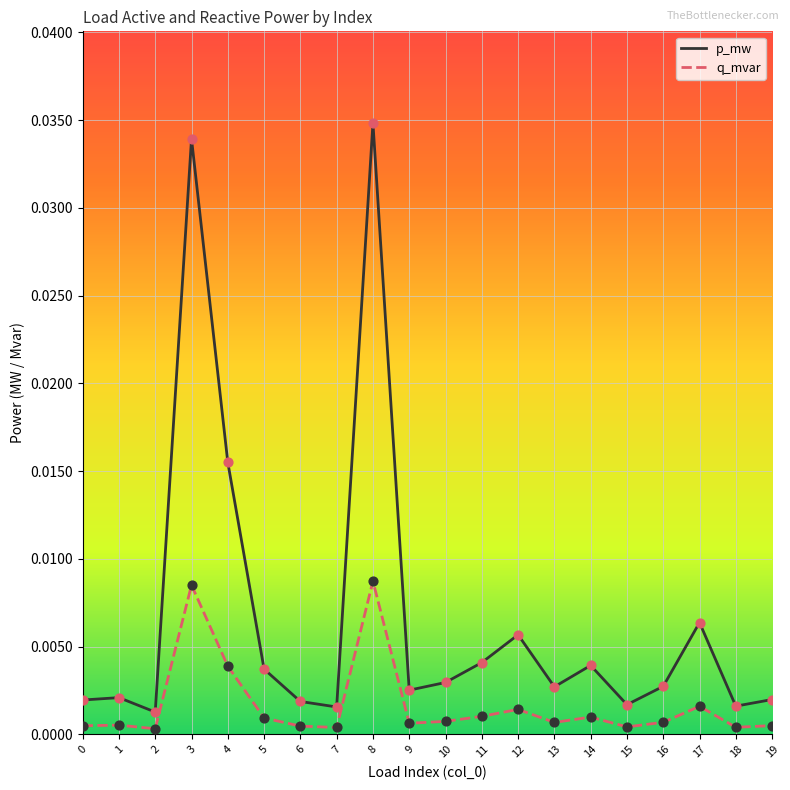

At how many categories does at least one series exceed 0?

20